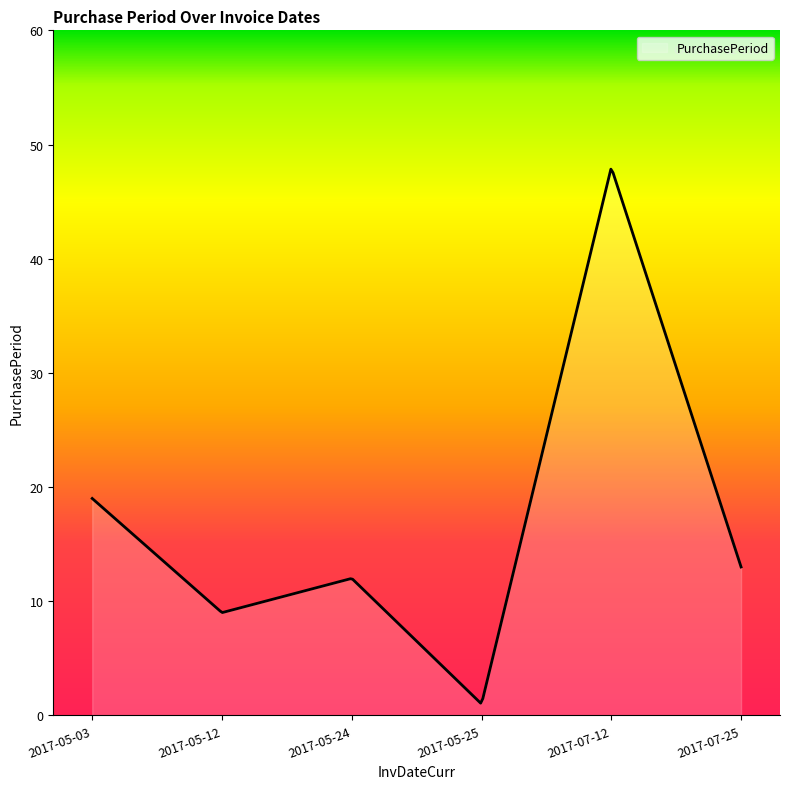

What is the average value?

17.2